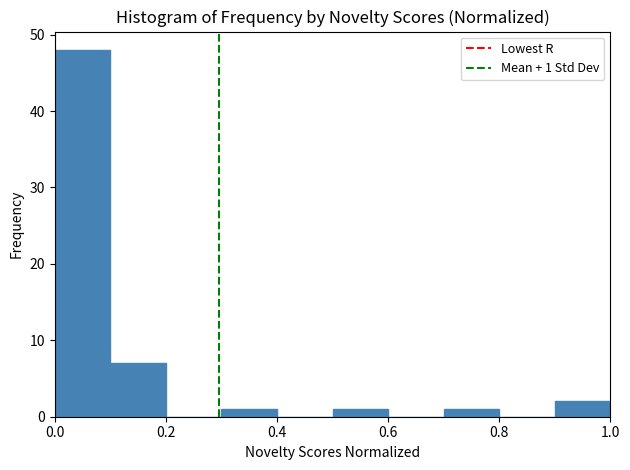

Over which range of the x-axis is the bar tallest?

0.0 to 0.1